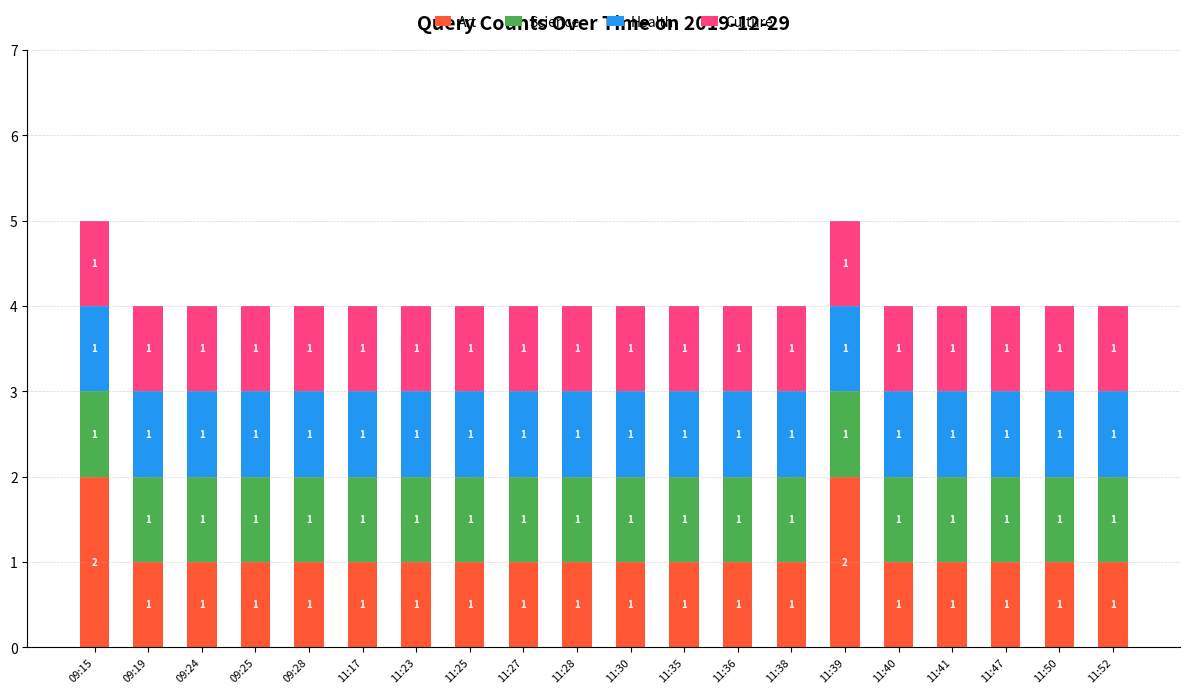

The Art series shows 0 at 11:52. True or false?

False